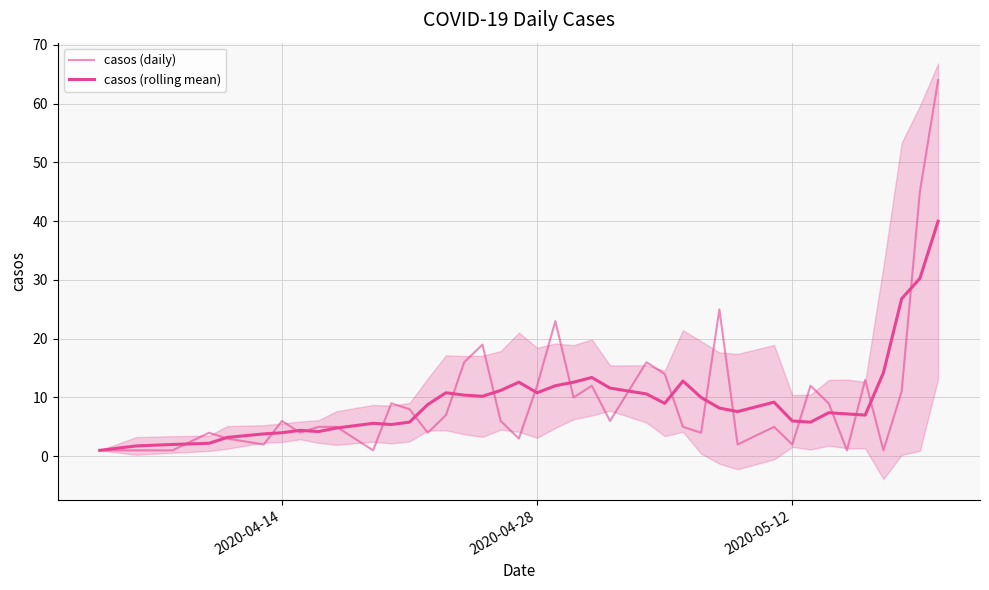

True or false: casos (rolling mean) has more than 0 points higher than both neighbors.

True